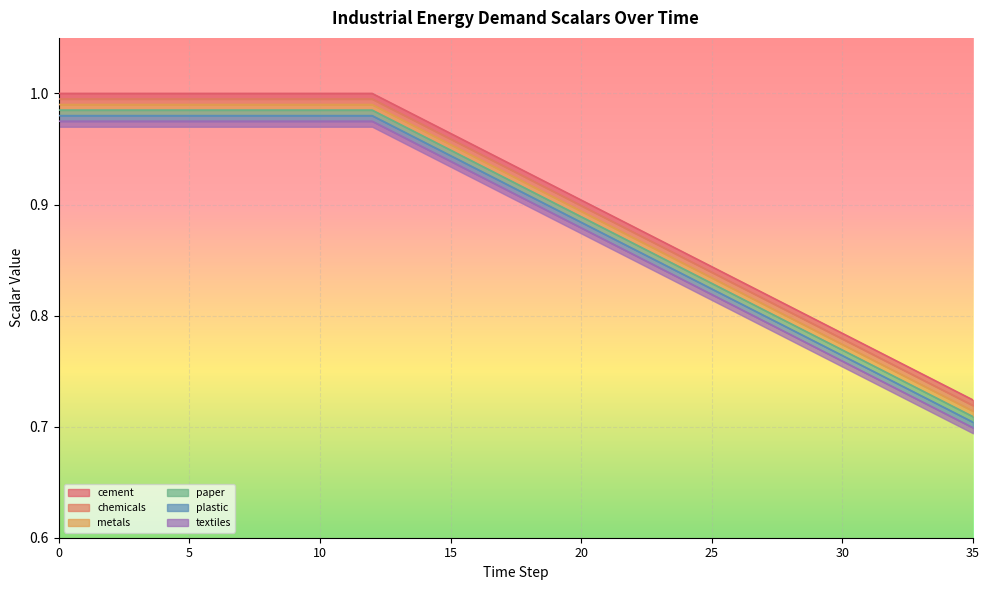

True or false: scalar_inen_energy_demand_textiles and scalar_inen_energy_demand_chemicals cross at least once.

False